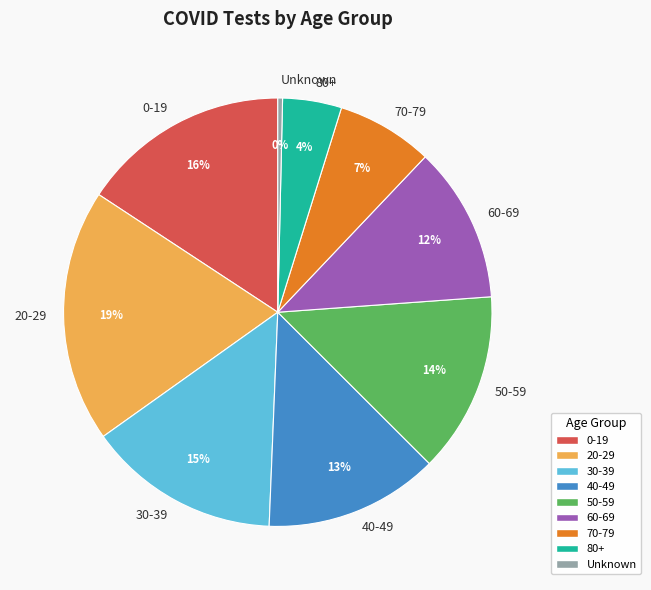

Combined, do Unknown and 80+ account for over 50%?

No